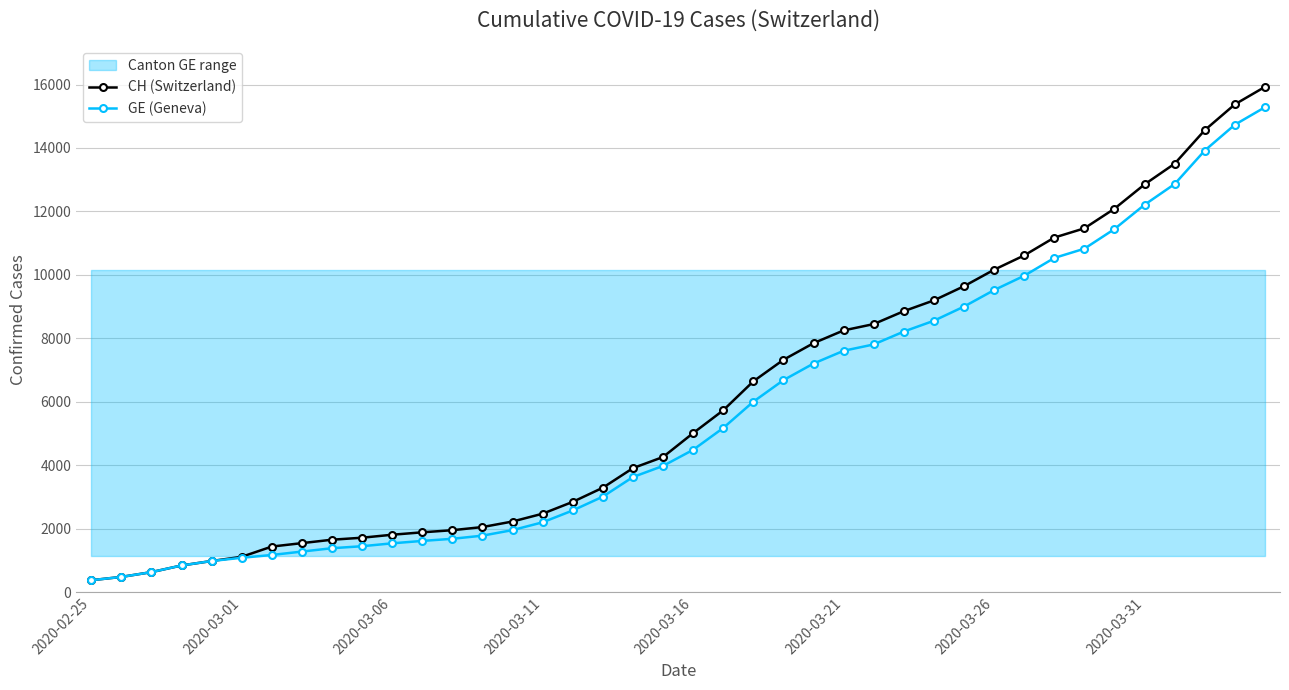

How many data points in CH (Switzerland) are less than 5012?

20